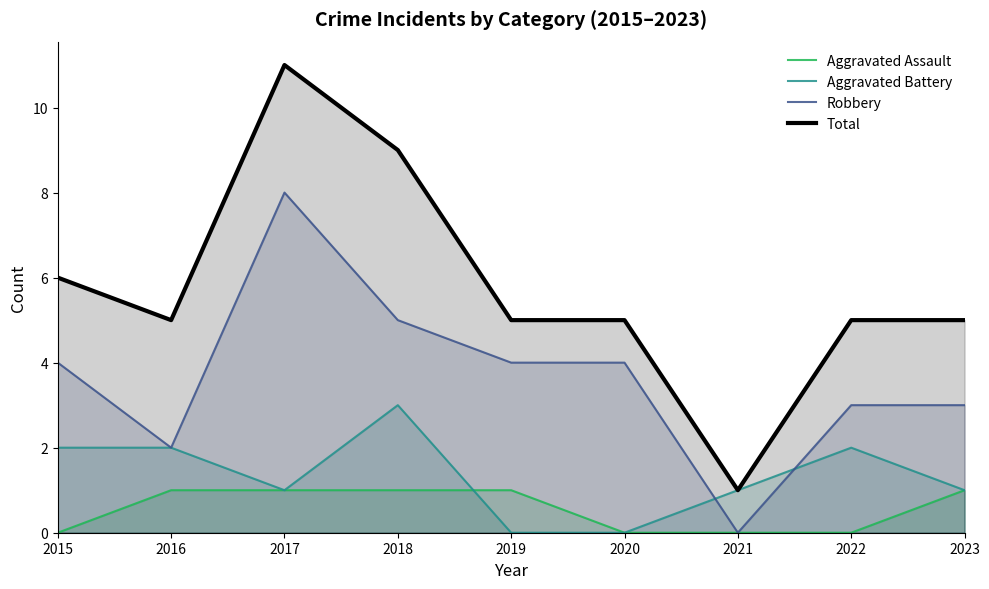

Reading left to right, list all the values displayed in this chart.

Aggravated Assault: 2015=0	2016=1	2017=1	2018=1	2019=1	2020=0	2021=0	2022=0	2023=1
Aggravated Battery: 2015=2	2016=2	2017=1	2018=3	2019=0	2020=0	2021=1	2022=2	2023=1
Robbery: 2015=4	2016=2	2017=8	2018=5	2019=4	2020=4	2021=0	2022=3	2023=3
Total: 2015=6	2016=5	2017=11	2018=9	2019=5	2020=5	2021=1	2022=5	2023=5